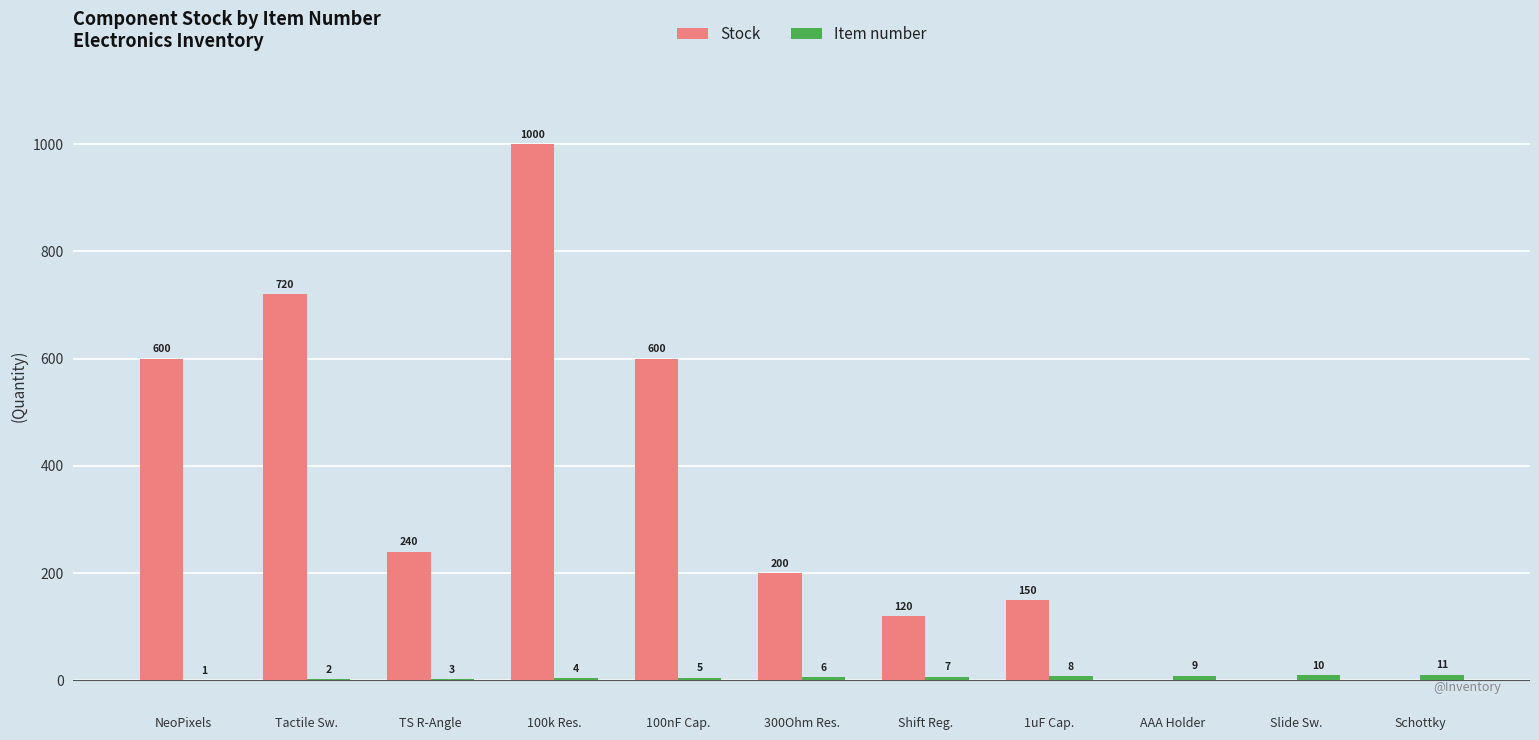

What is the maximum value for Stock?

1000